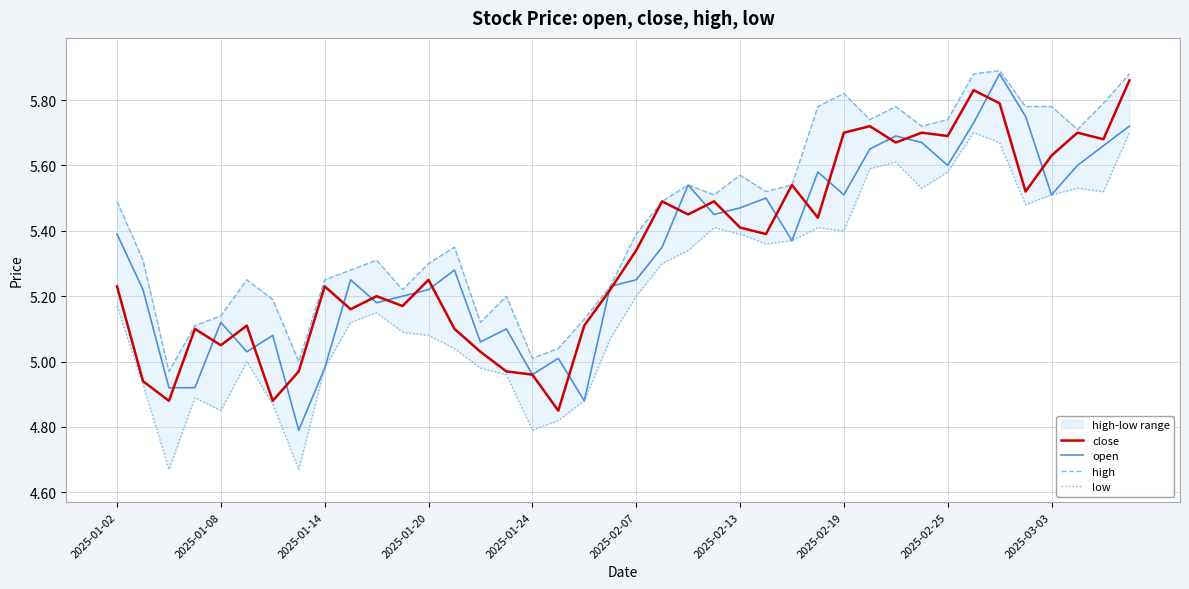

In close, how many points are higher than both neighbors (excluding endpoints)?

12